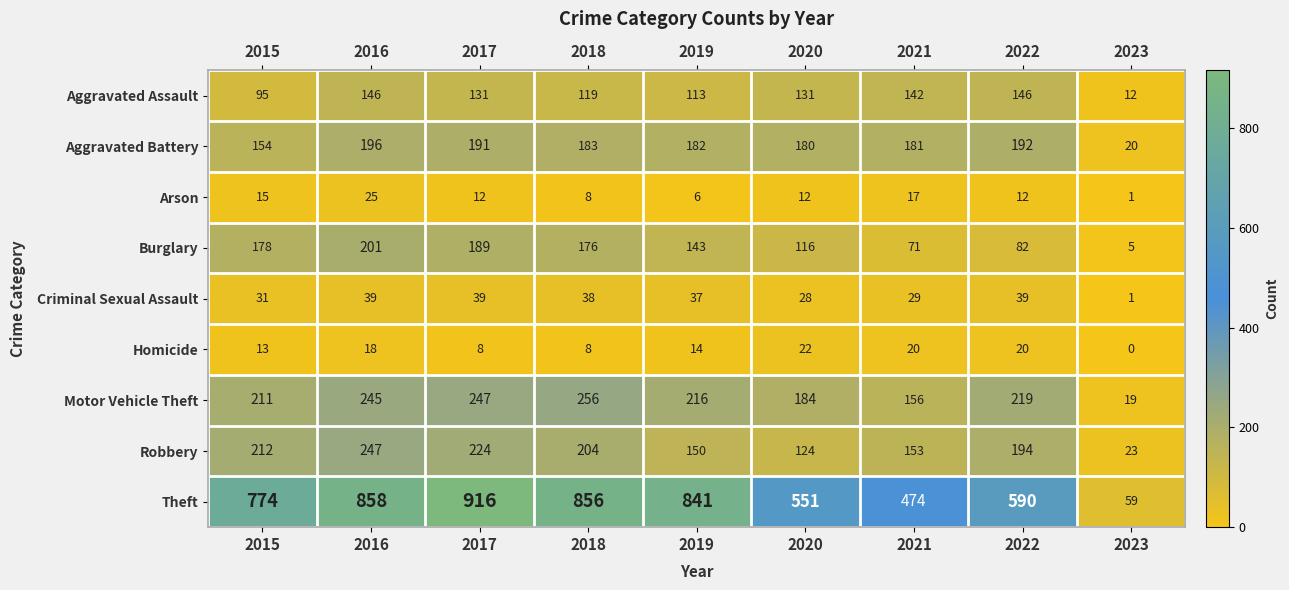

List the series in order of their peak value, highest first.

Theft, Motor Vehicle Theft, Robbery, Burglary, Aggravated Battery, Aggravated Assault, Criminal Sexual Assault, Arson, Homicide